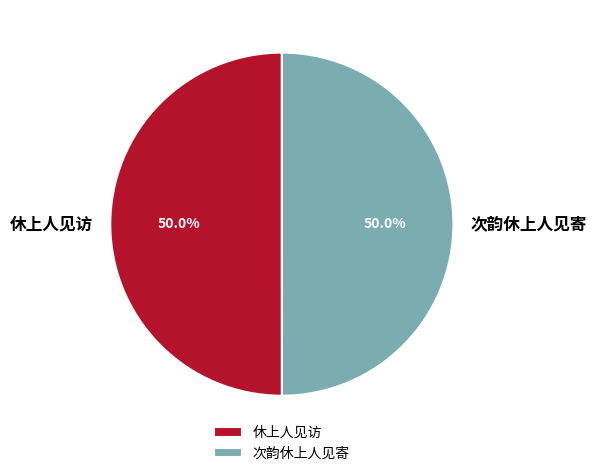

What percentage is the 次韵休上人见寄 slice, to the nearest percent?

50%